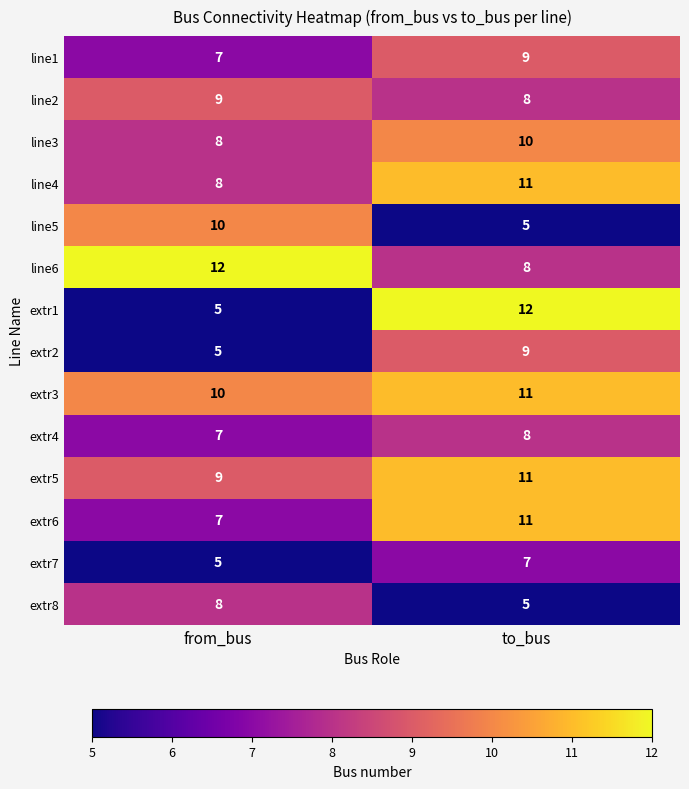

Reading left to right, transcribe all the data shown in this chart.

line1: from_bus=7	to_bus=9
line2: from_bus=9	to_bus=8
line3: from_bus=8	to_bus=10
line4: from_bus=8	to_bus=11
line5: from_bus=10	to_bus=5
line6: from_bus=12	to_bus=8
extr1: from_bus=5	to_bus=12
extr2: from_bus=5	to_bus=9
extr3: from_bus=10	to_bus=11
extr4: from_bus=7	to_bus=8
extr5: from_bus=9	to_bus=11
extr6: from_bus=7	to_bus=11
extr7: from_bus=5	to_bus=7
extr8: from_bus=8	to_bus=5